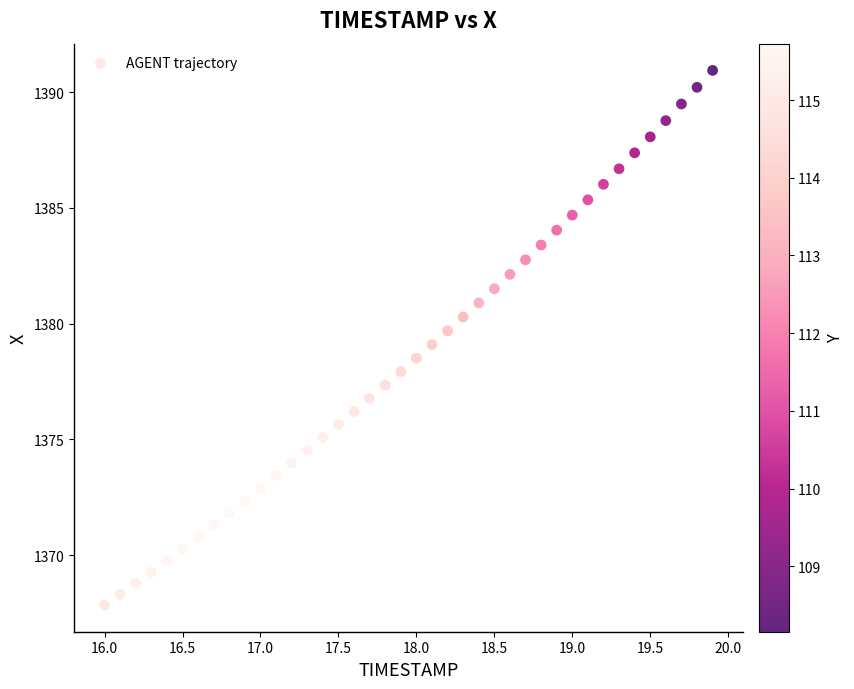

What is the range of X values (max minus min)?

3.9